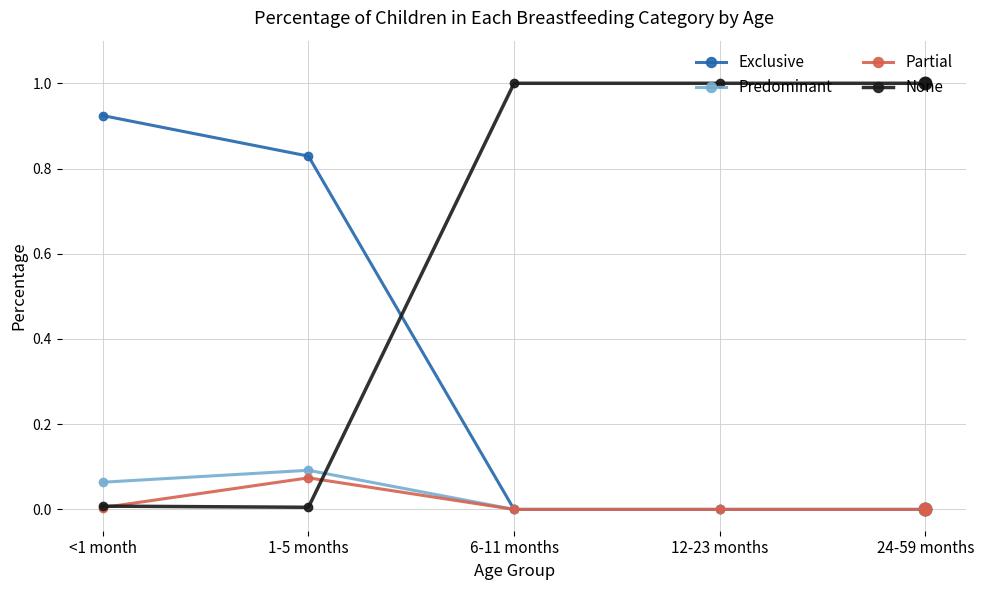

What is the label of the 5th point from the left?

24-59 months